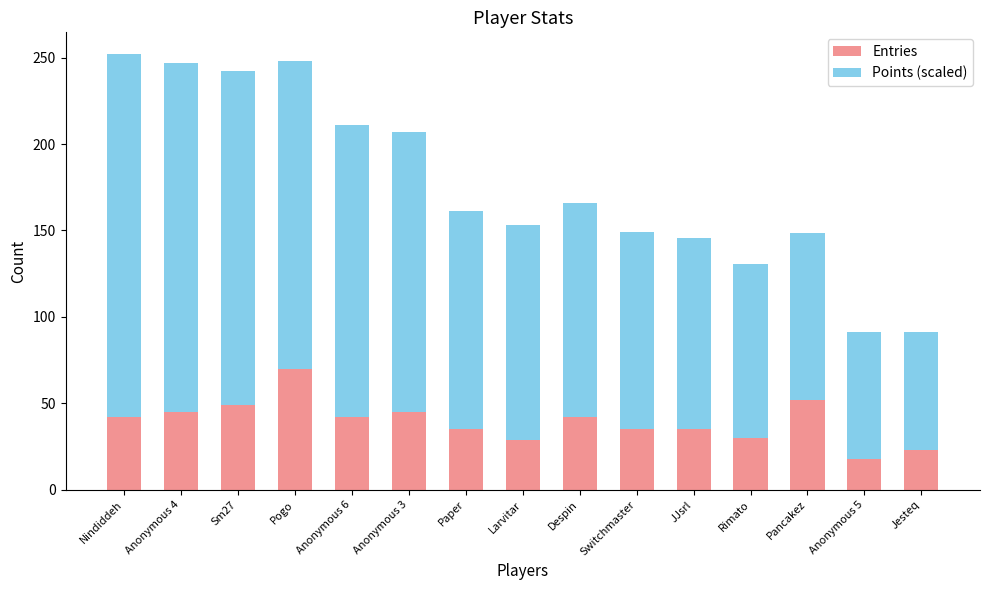

Which category has the highest value in the Entries series?

Pogo